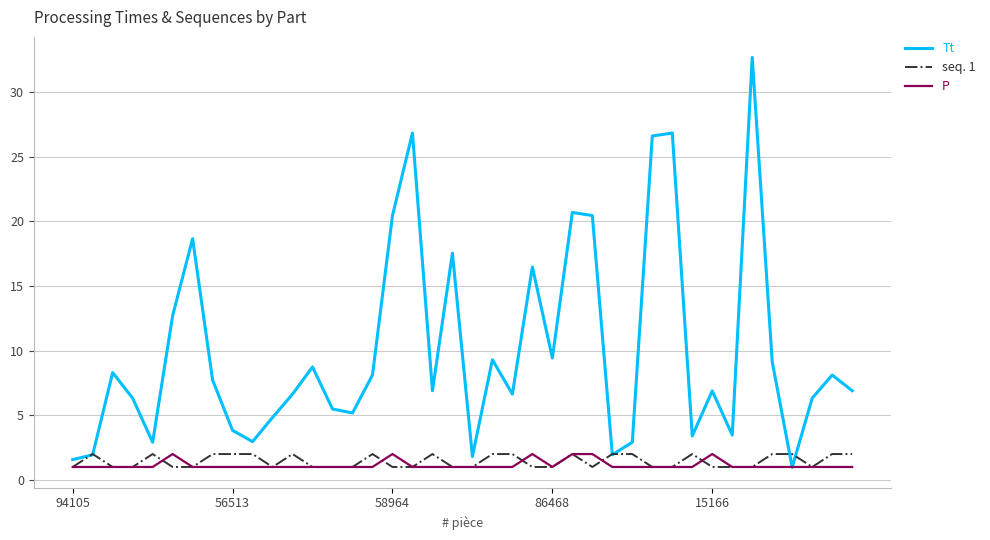

Which series has the largest total across all categories?

Tt